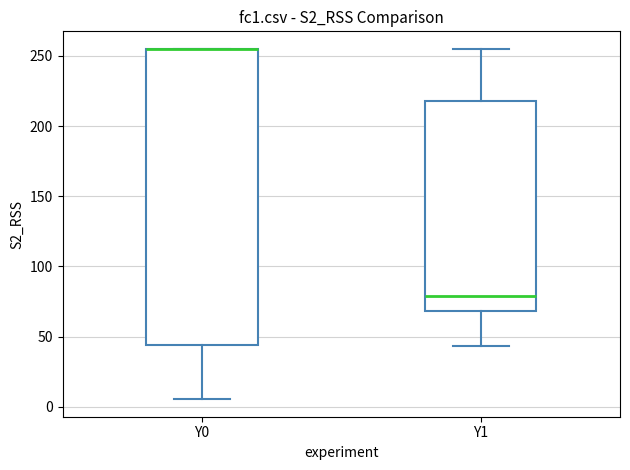

Where does the upper whisker of the box for Y1 end on the y-axis? The values are not printed on the chart, so give them approximately, as read against the axis.

255